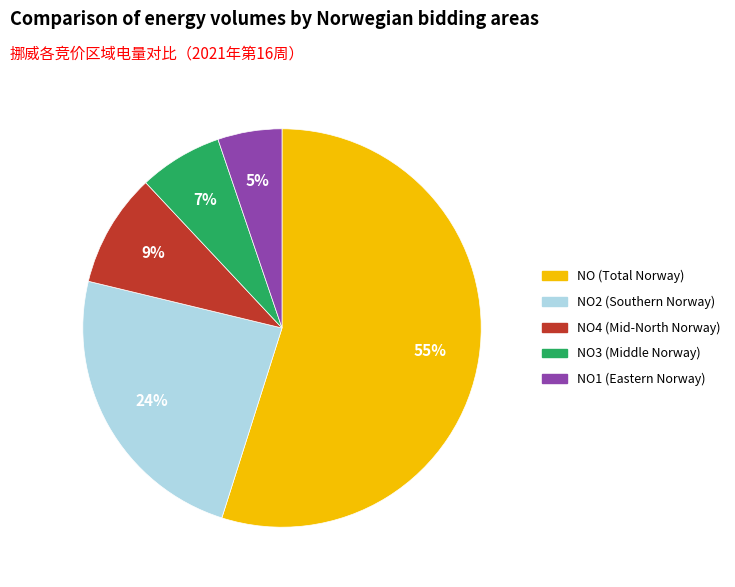

Is there any slice that represents more than half of the pie?

Yes